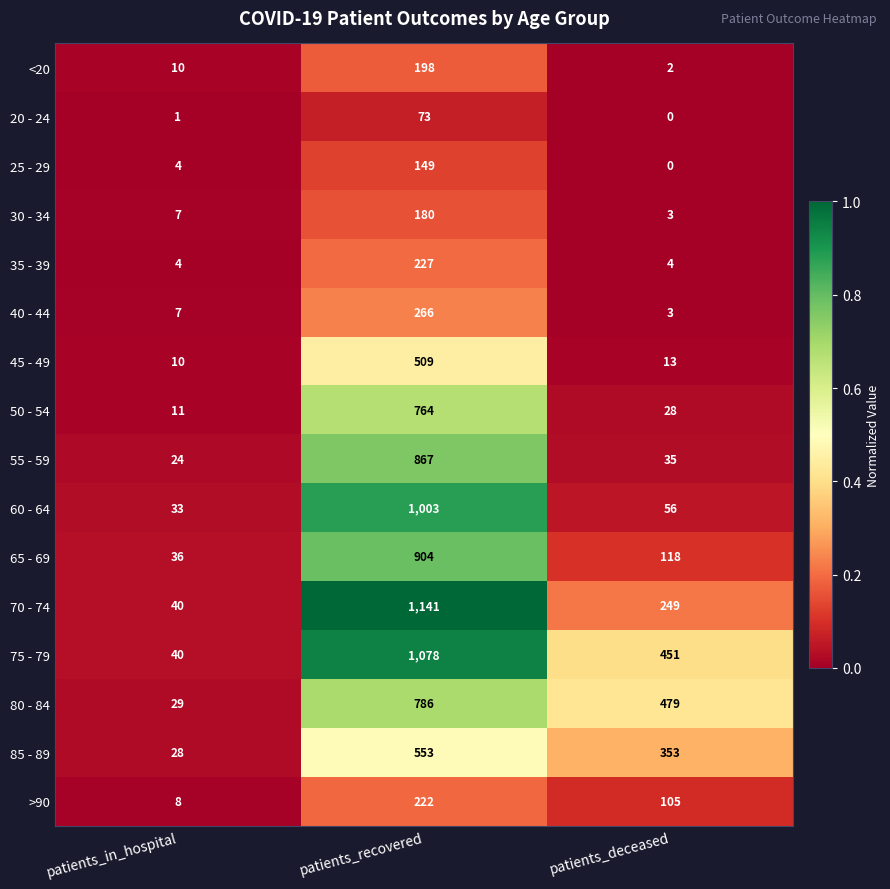

At which category does the chart reach its peak across all series?

patients_recovered